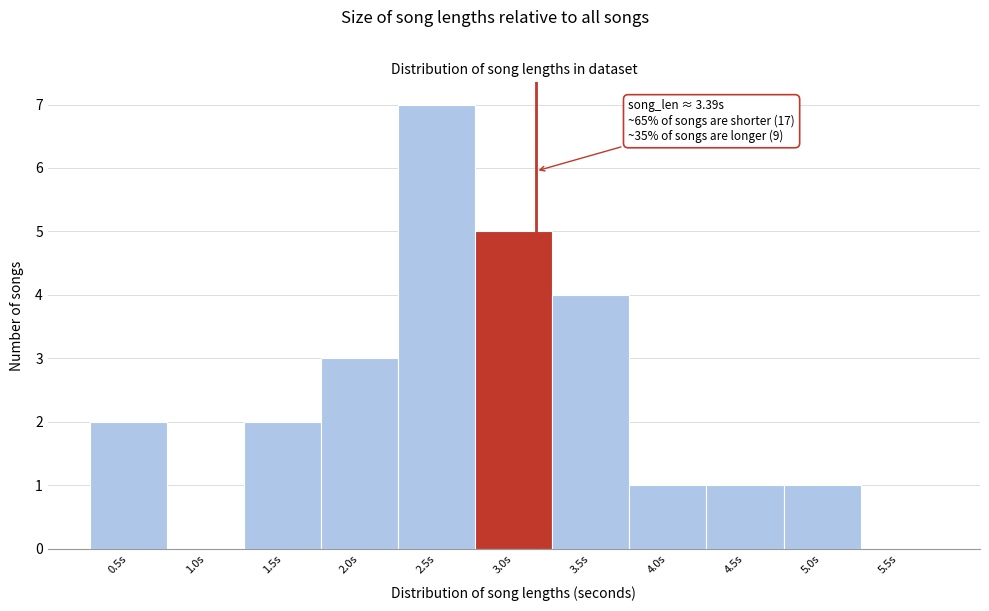

Reading left to right, list all the values displayed in this chart.

0.5s=2	1.0s=0	1.5s=2	2.0s=3	2.5s=7	3.0s=5	3.5s=4	4.0s=1	4.5s=1	5.0s=1	5.5s=0